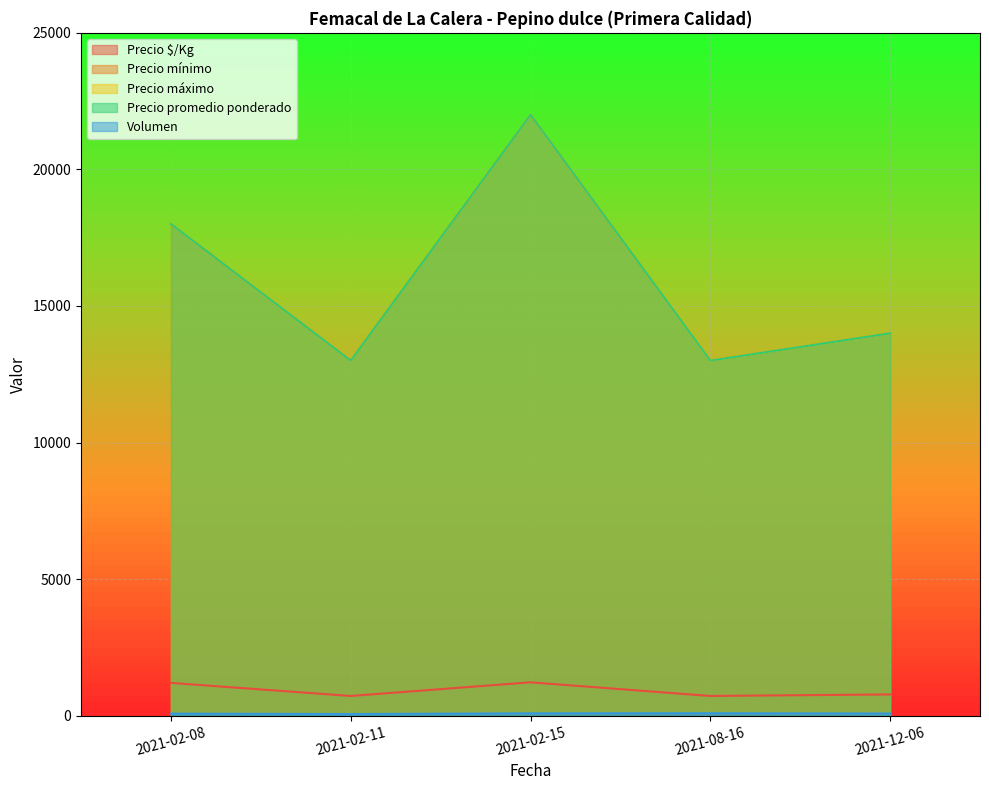

Is the value of Volumen at 2021-08-16 greater than the value of Precio máximo at 2021-02-08?

No